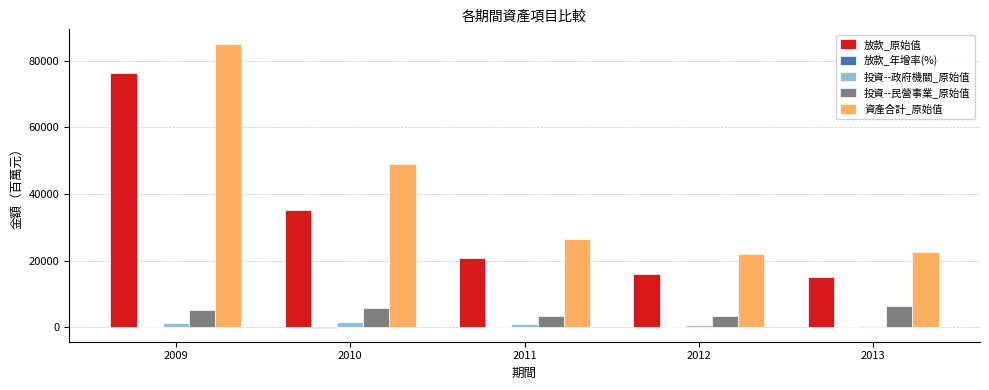

At which category is the sum across all series the highest?

2009